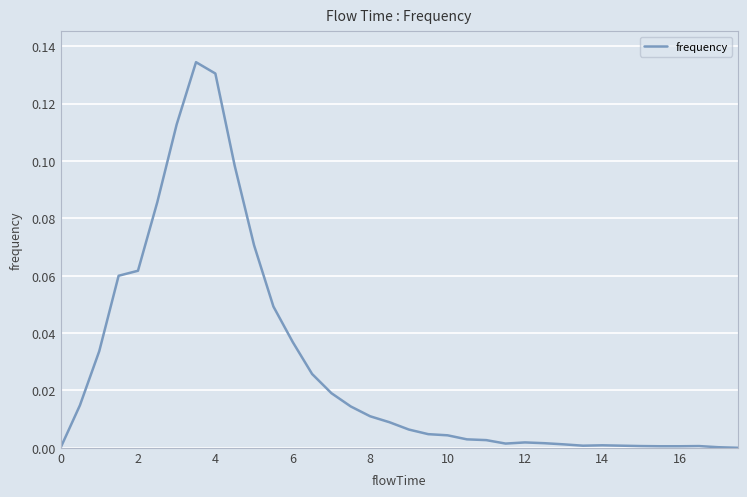

How many interior local valleys (lower than both neighbors) does the data have?

2